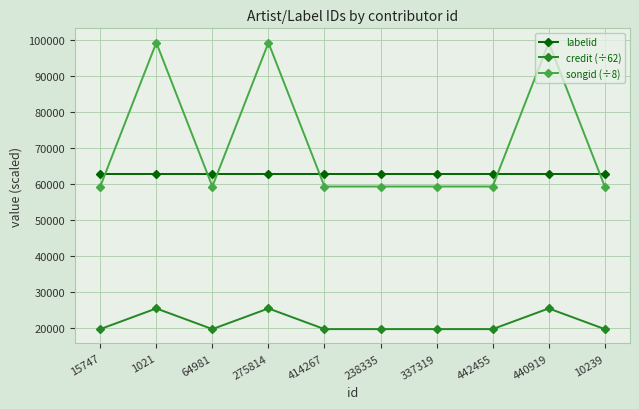

Where is the first local minimum for songid (÷8)?

64981